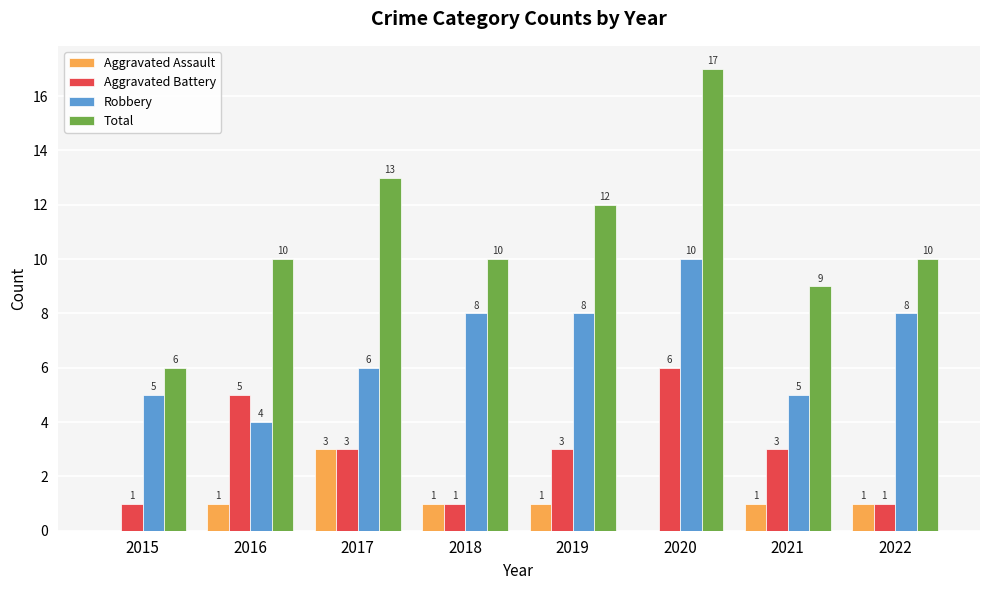

Reading left to right, extract all data points from this chart.

Aggravated Assault: 2015=0	2016=1	2017=3	2018=1	2019=1	2020=0	2021=1	2022=1
Aggravated Battery: 2015=1	2016=5	2017=3	2018=1	2019=3	2020=6	2021=3	2022=1
Robbery: 2015=5	2016=4	2017=6	2018=8	2019=8	2020=10	2021=5	2022=8
Total: 2015=6	2016=10	2017=13	2018=10	2019=12	2020=17	2021=9	2022=10